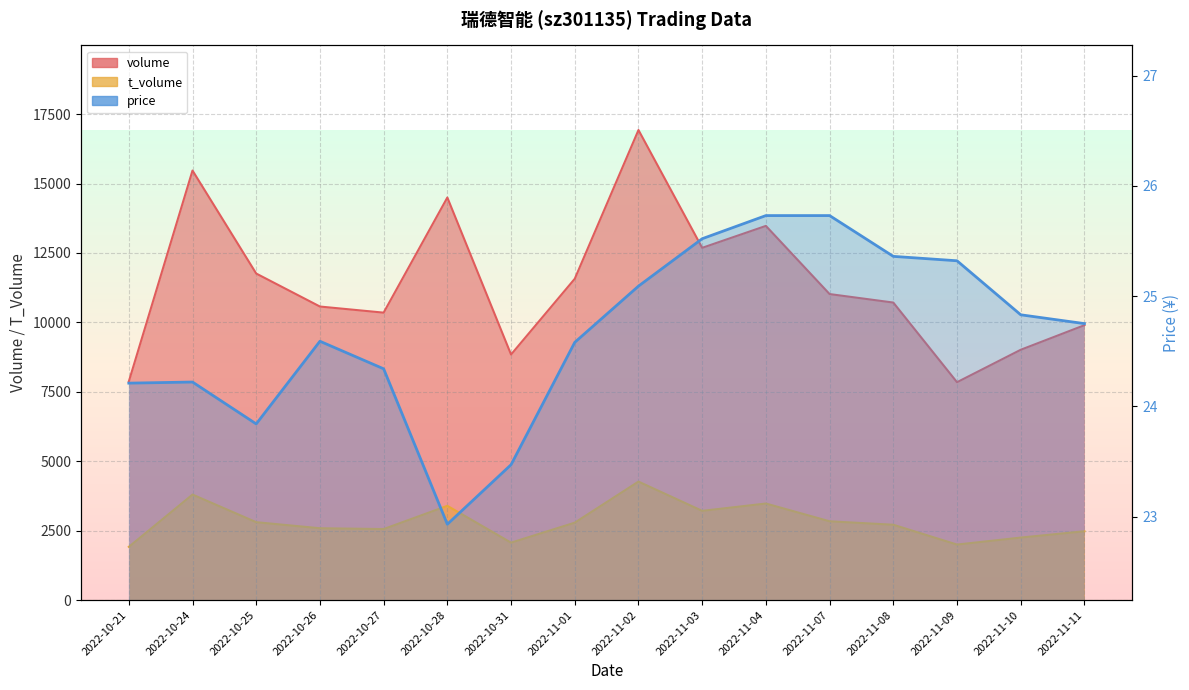

At 2022-11-09, list the series in order from smallest to largest.

price, t_volume, volume